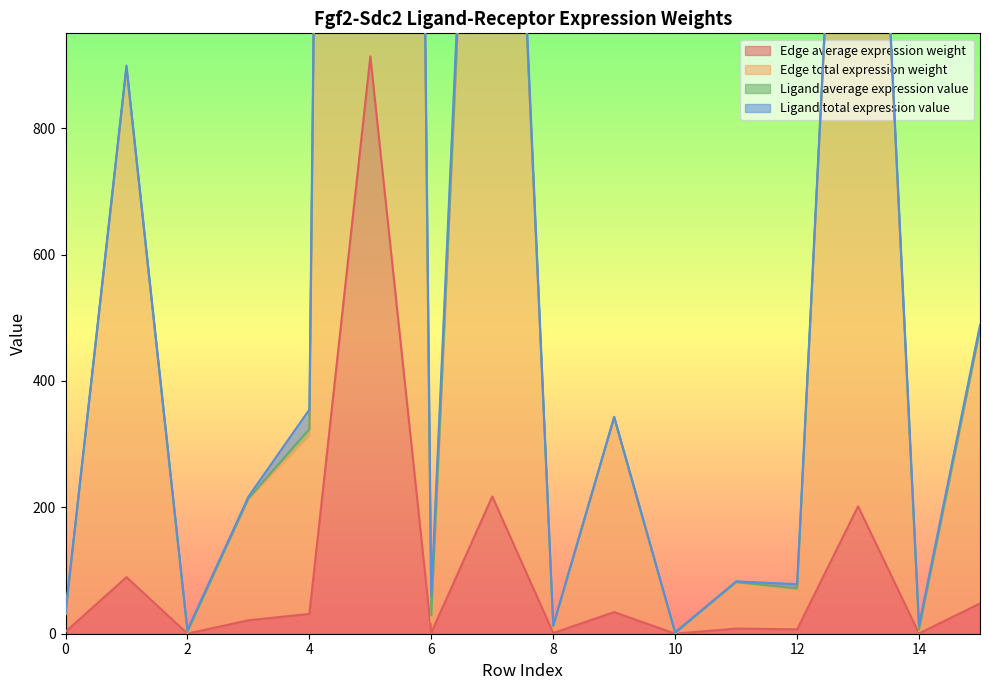

What is the lowest value of the Edge average expression weight series?

0.1